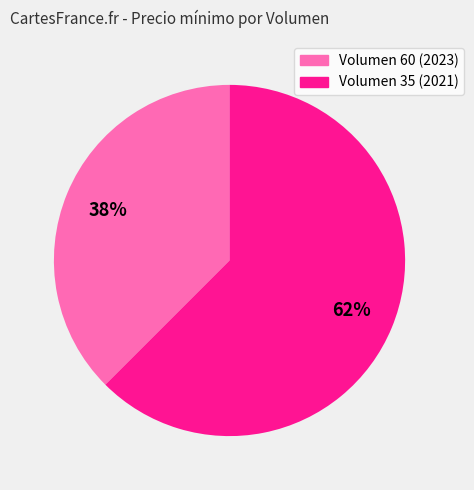

Does any single category account for the majority?

Yes